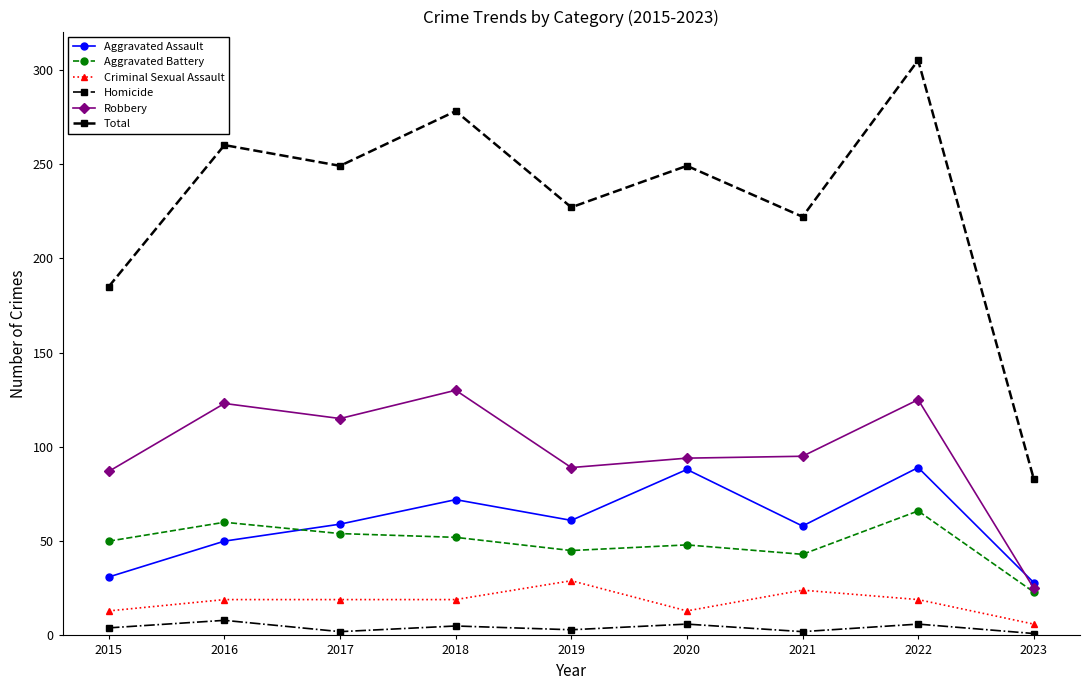

At which label does Robbery first exceed 95?

2016